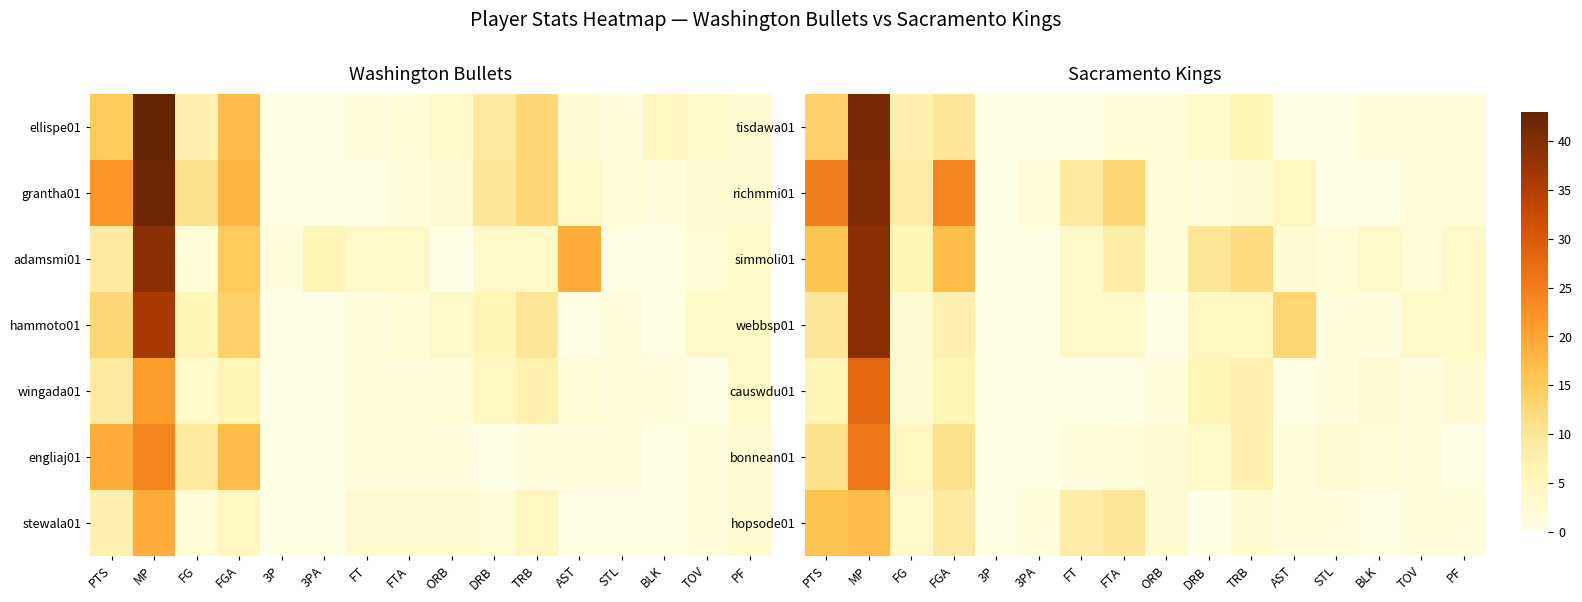

What is the total value across all series at FTA?

39